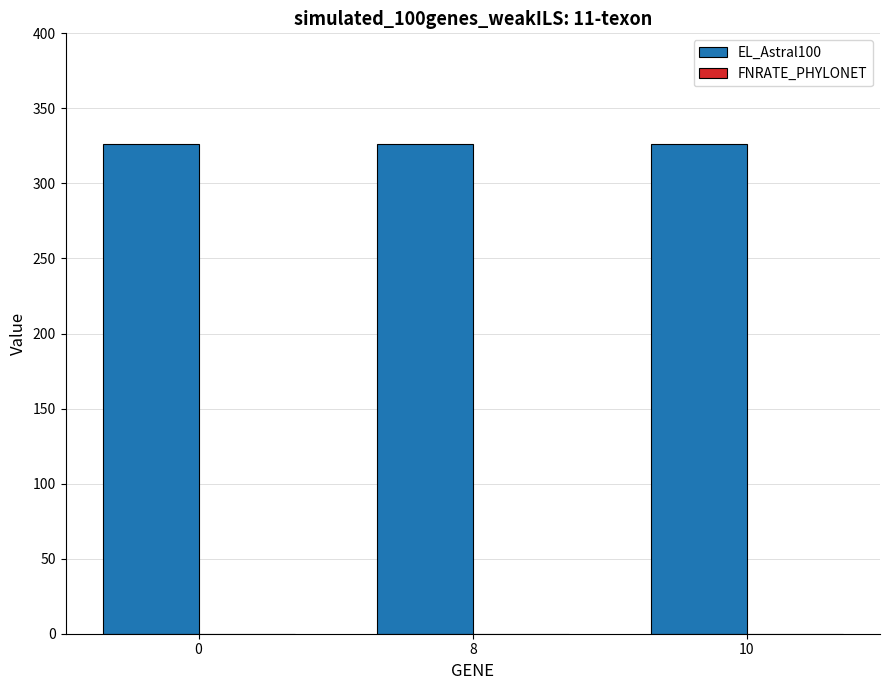

Reading right to left, list all the values displayed in this chart.

EL_Astral100: 10=326	8=326	0=326
FNRATE_PHYLONET: 10=0	8=0	0=0